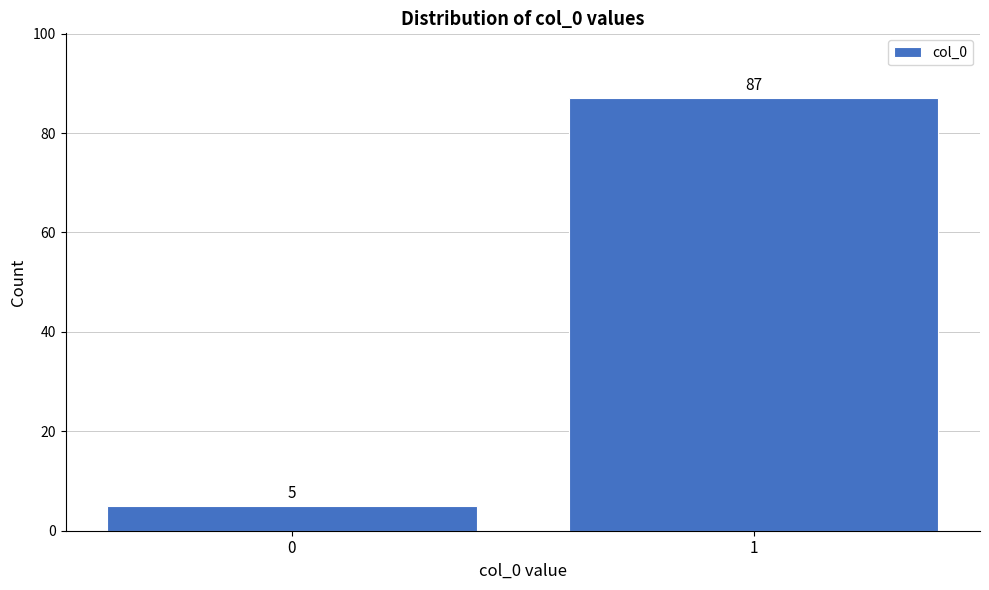

Reading left to right, what are all the values shown in this chart?

0=5	1=87